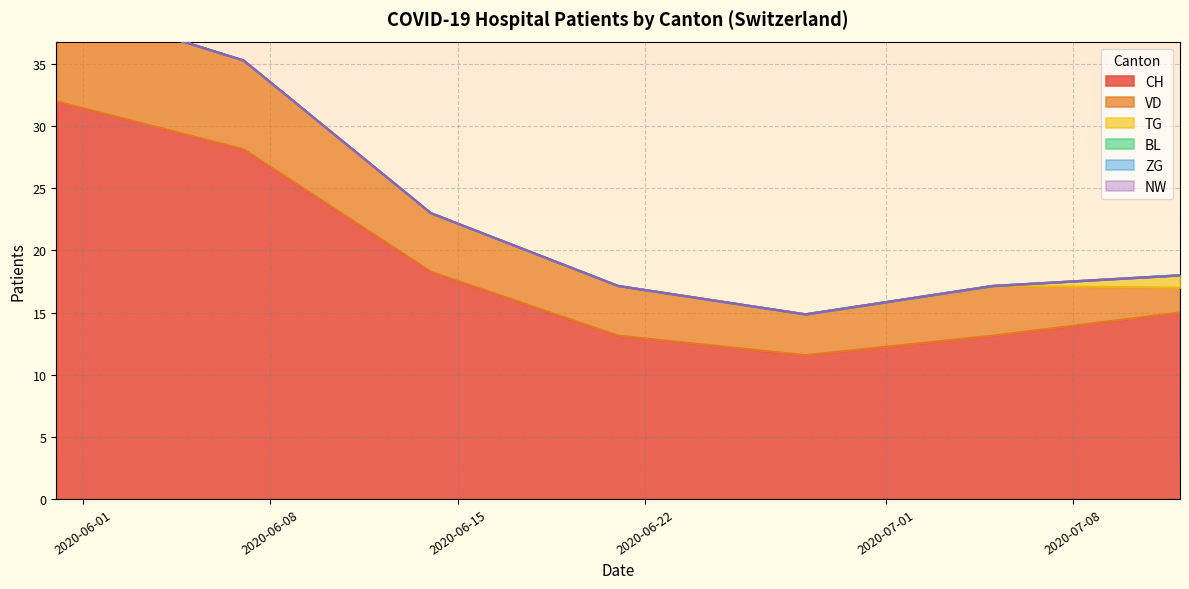

What is the lowest value of the CH series?

11.6